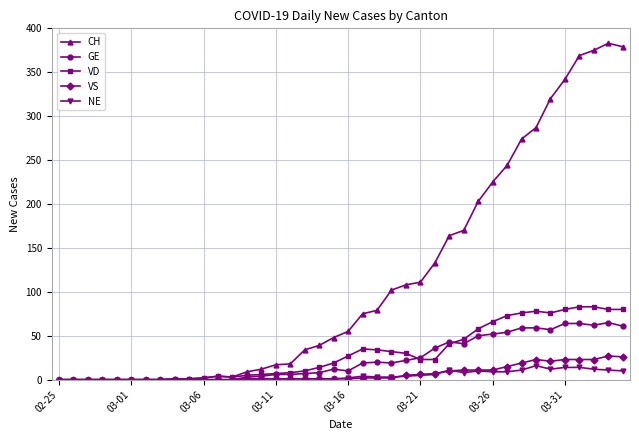

What is the maximum value for CH?

383